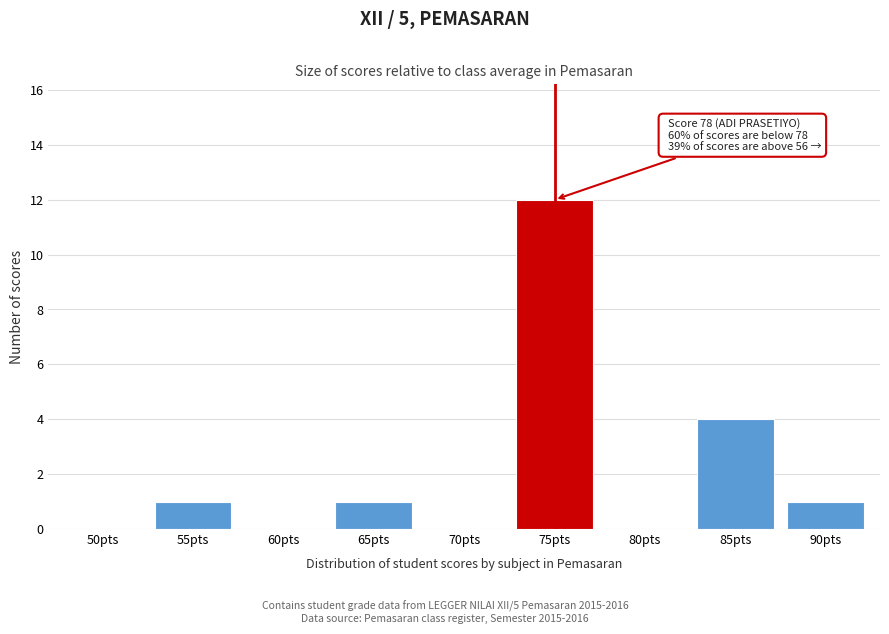

Reading left to right, transcribe all the data shown in this chart.

50pts=0	55pts=1	60pts=0	65pts=1	70pts=0	75pts=12	80pts=0	85pts=4	90pts=1